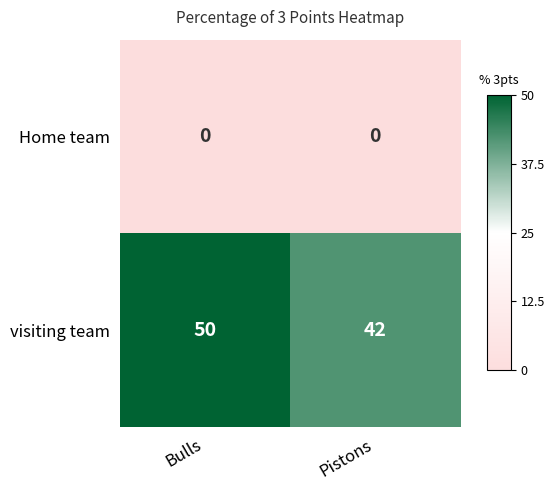

What is the maximum value shown in the chart?

50